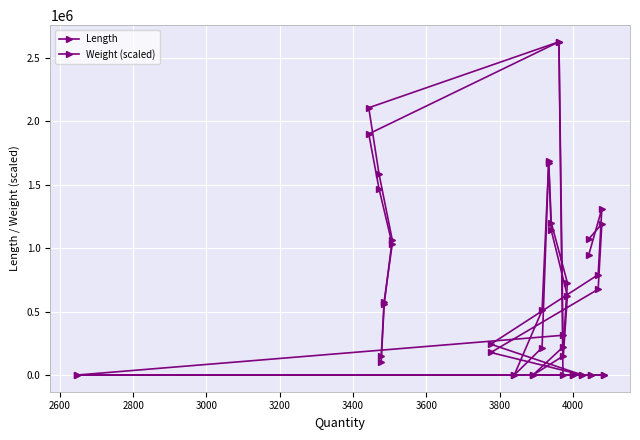

List the series in order of their overall mean, lowest first.

Length, Weight (scaled)